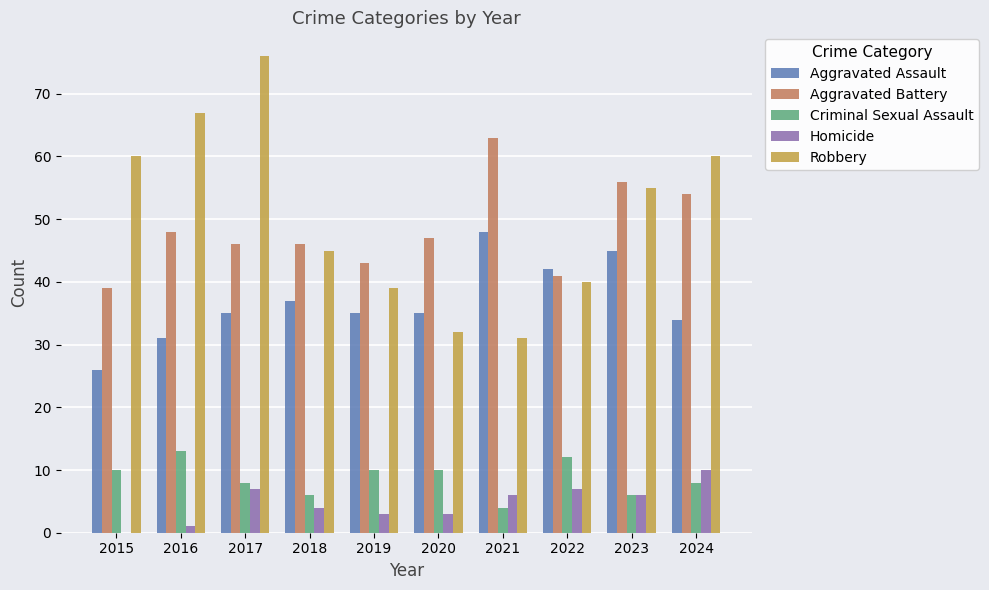

What are all the series names shown in the legend?

Aggravated Assault, Aggravated Battery, Criminal Sexual Assault, Homicide, Robbery